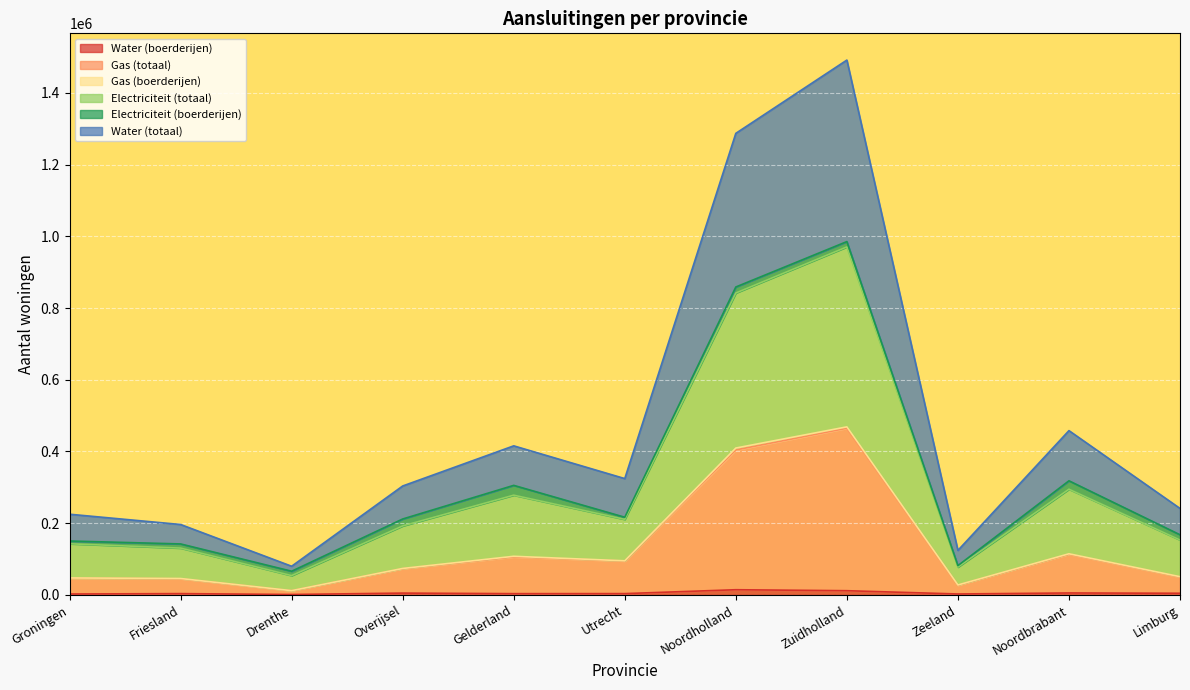

How many lines are shown in the chart?

6